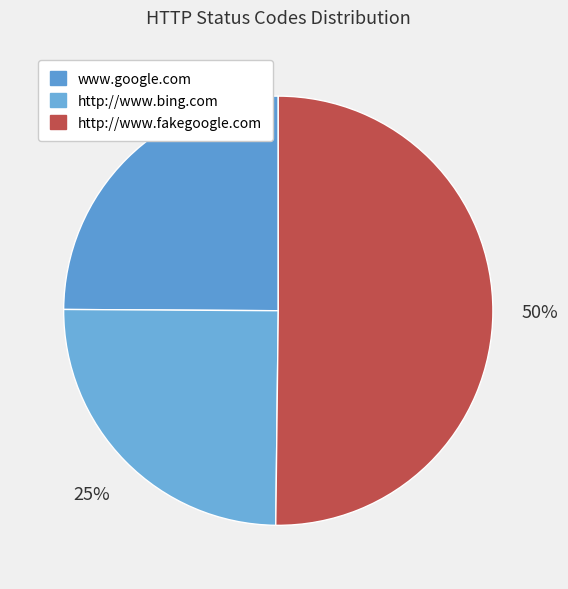

True or false: www.google.com accounts for 36% of the total.

False